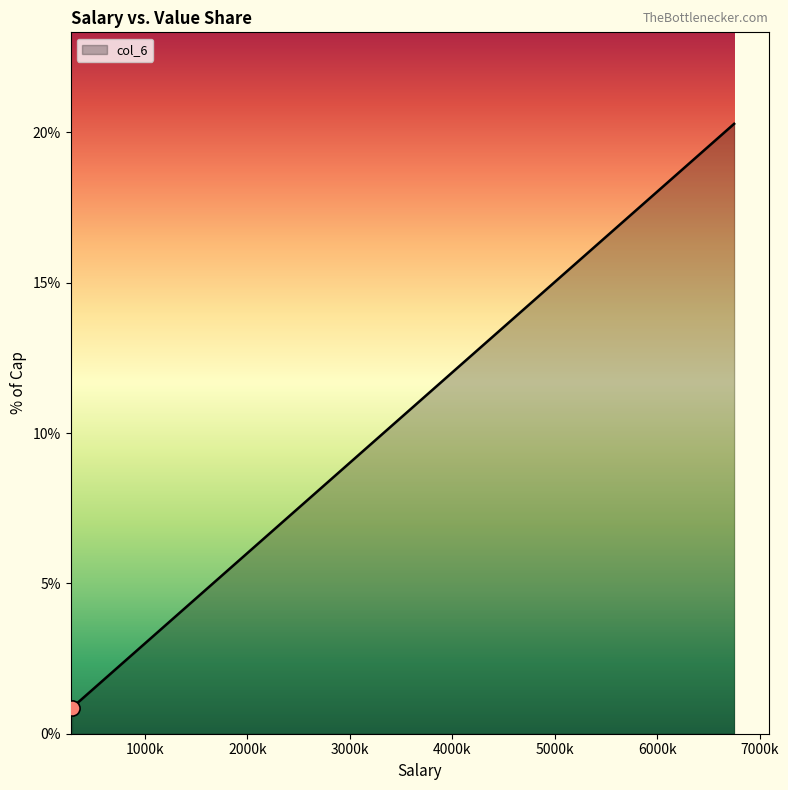

What is the minimum value shown in the chart?

0.9